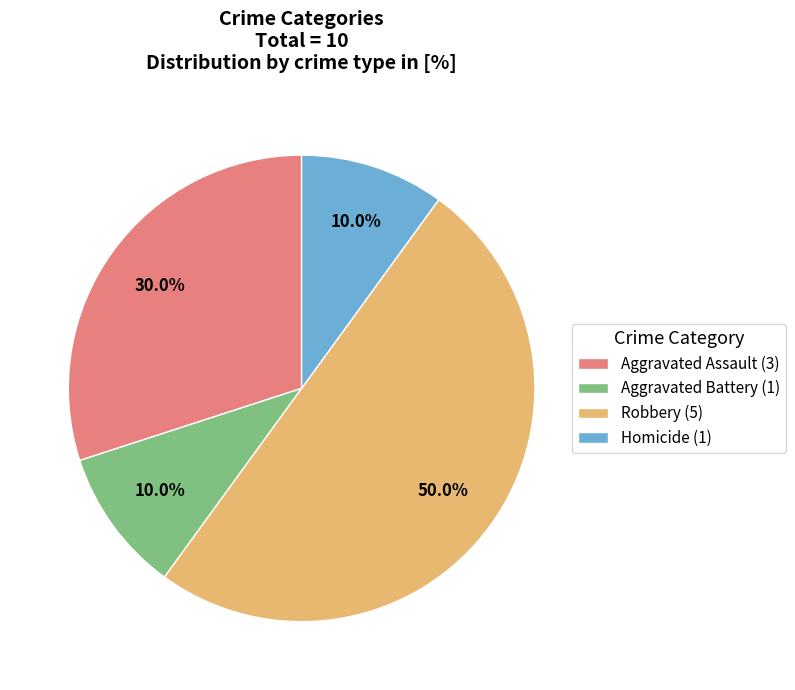

What portion of the pie excludes Aggravated Assault (3)?

70.0%